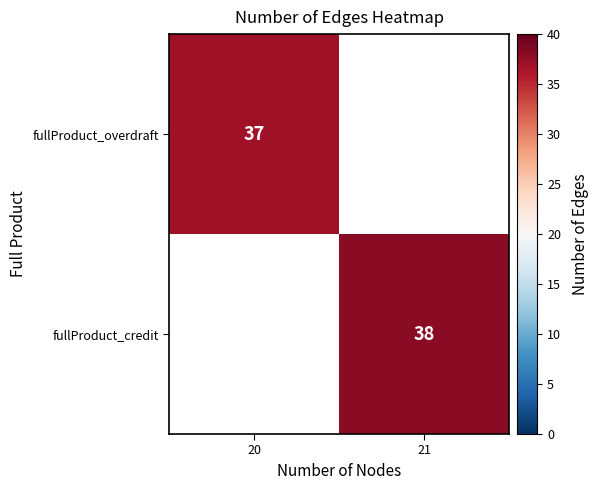

True or false: fullProduct_overdraft has a value of 37 at 20.

True